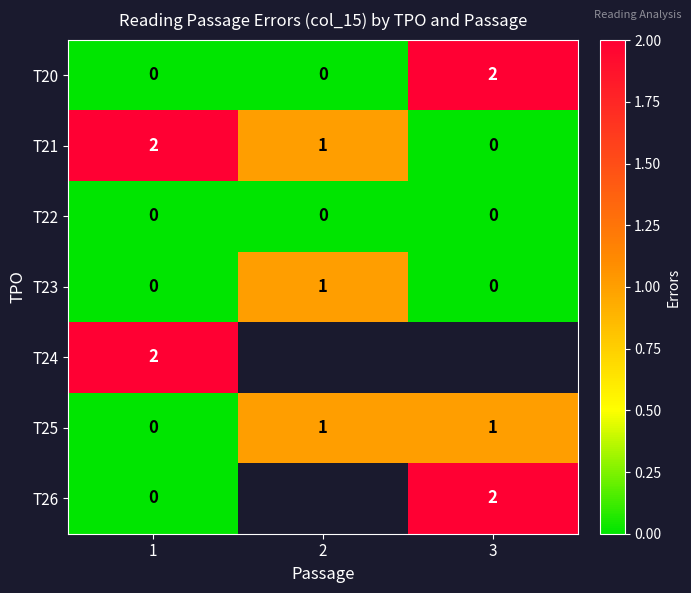

What is the total value across all series at 1?

4